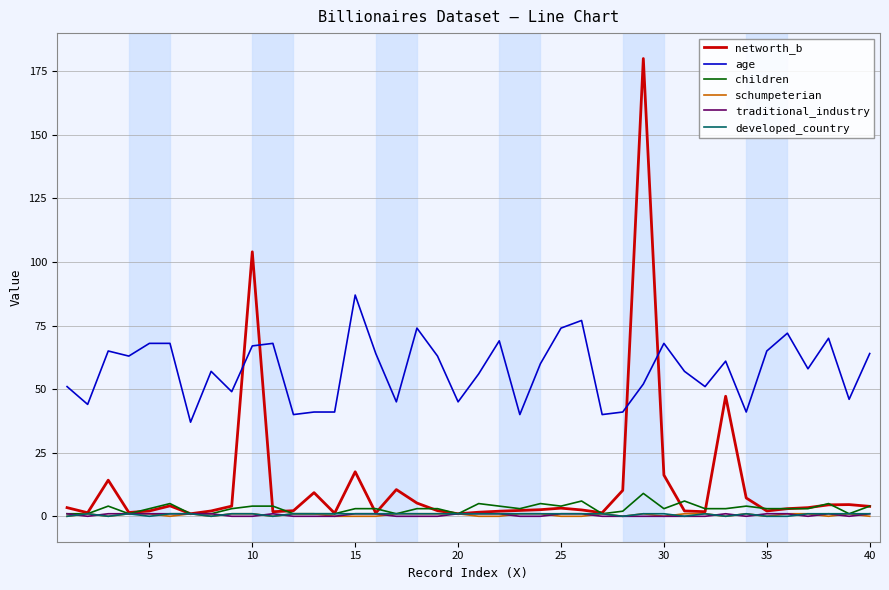

Which series has the largest range (max minus min)?

networth_b